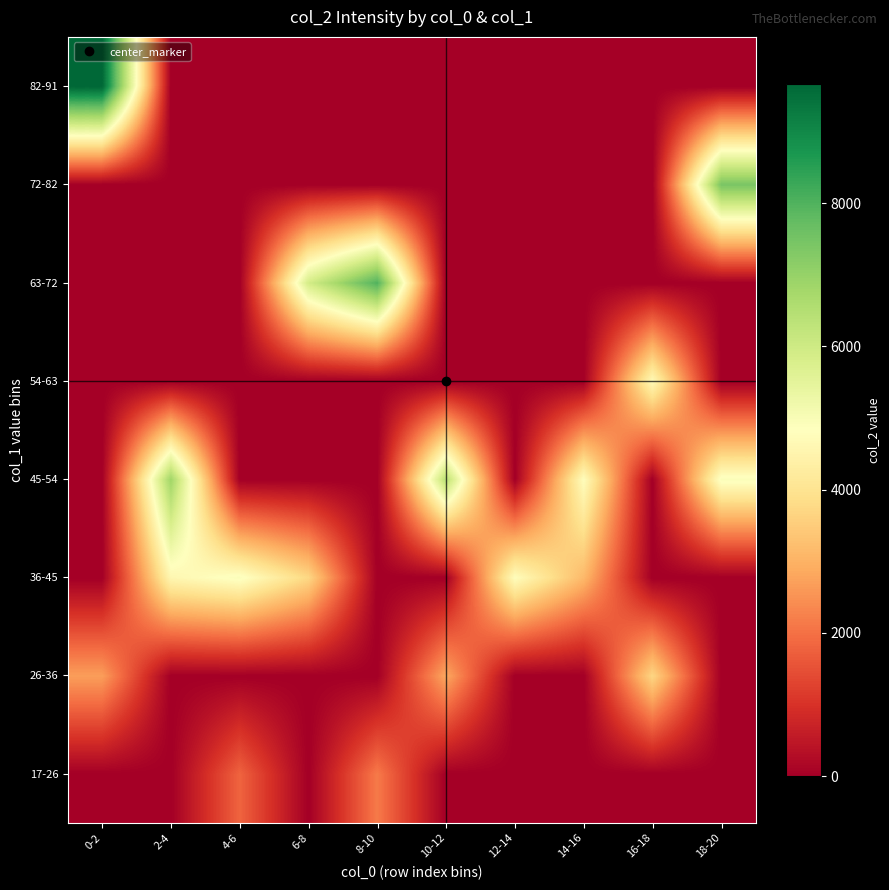

Reading left to right, list all the values displayed in this chart.

17-26: 0-2=0	2-4=0	4-6=1797	6-8=0	8-10=2142	10-12=0	12-14=0	14-16=0	16-18=0	18-20=0
26-36: 0-2=2681	2-4=0	4-6=0	6-8=0	8-10=0	10-12=2848	12-14=0	14-16=0	16-18=3692	18-20=0
36-45: 0-2=0	2-4=4575	4-6=4942	6-8=3715	8-10=0	10-12=0	12-14=4782	14-16=3126	16-18=0	18-20=0
45-54: 0-2=0	2-4=6840	4-6=0	6-8=0	8-10=0	10-12=6415	12-14=0	14-16=4784	16-18=0	18-20=4956
54-63: 0-2=0	2-4=0	4-6=0	6-8=0	8-10=0	10-12=0	12-14=0	14-16=0	16-18=4683	18-20=0
63-72: 0-2=0	2-4=0	4-6=0	6-8=5892	8-10=8000	10-12=0	12-14=0	14-16=0	16-18=0	18-20=0
72-82: 0-2=0	2-4=0	4-6=0	6-8=0	8-10=0	10-12=0	12-14=0	14-16=0	16-18=0	18-20=7431
82-91: 0-2=9669	2-4=0	4-6=0	6-8=0	8-10=0	10-12=0	12-14=0	14-16=0	16-18=0	18-20=0